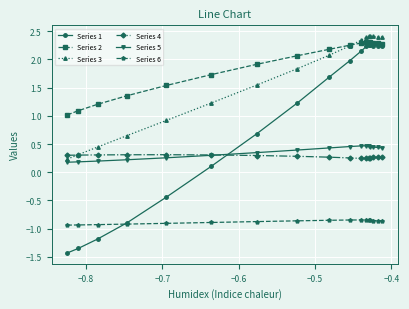

True or false: Series 6 and Series 4 cross at least once.

False